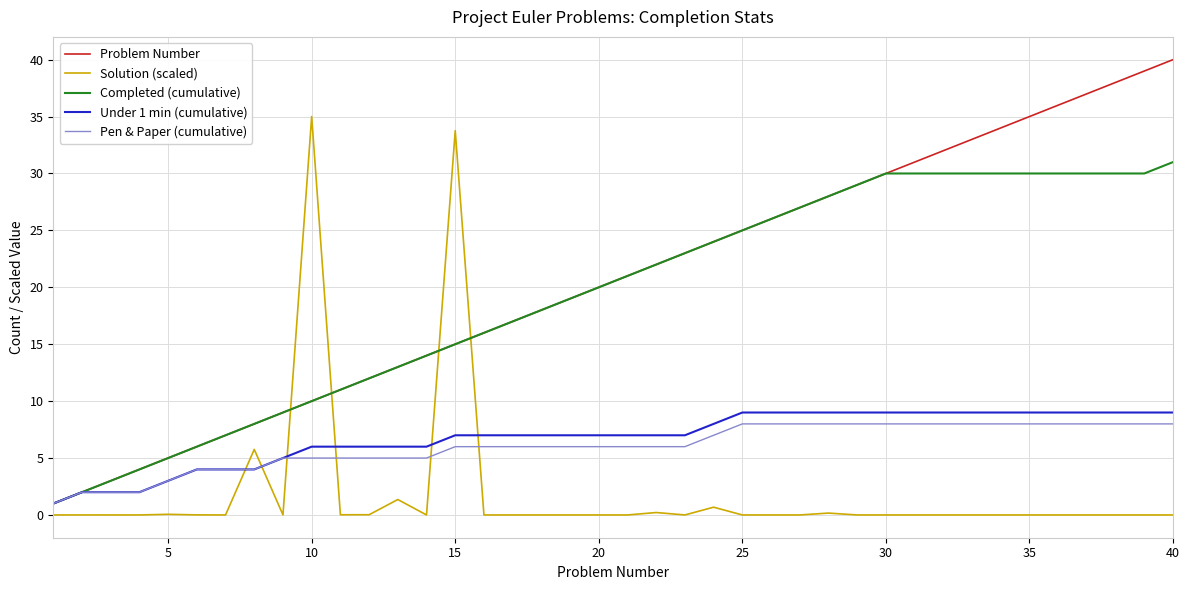

Which series has the largest total across all categories?

Problem Number